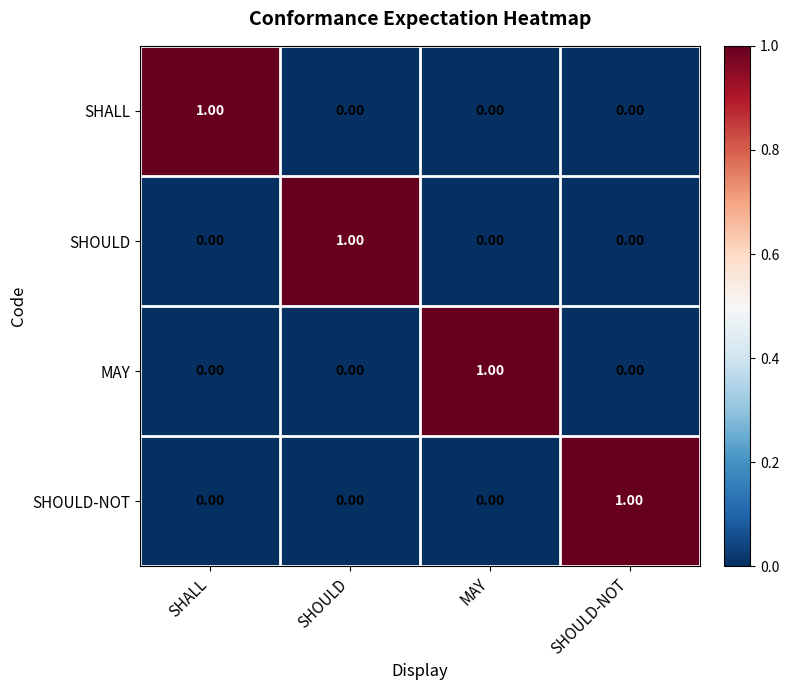

At how many categories does at least one series exceed 0?

4